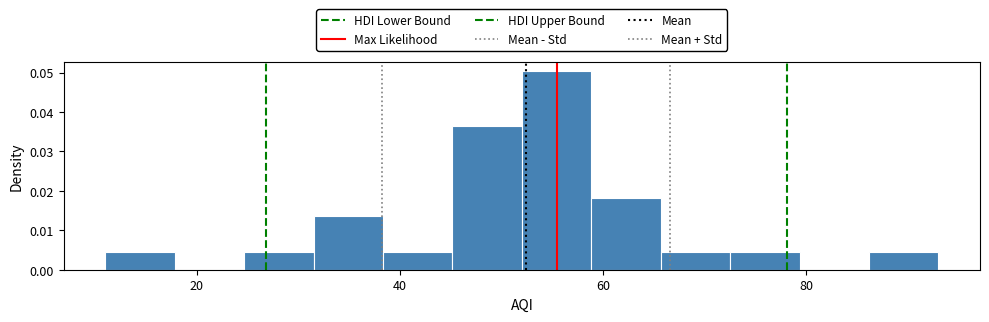

Around what value on the x-axis is the tallest bar? Give the approximate position of its centre, as read against the axis.

56